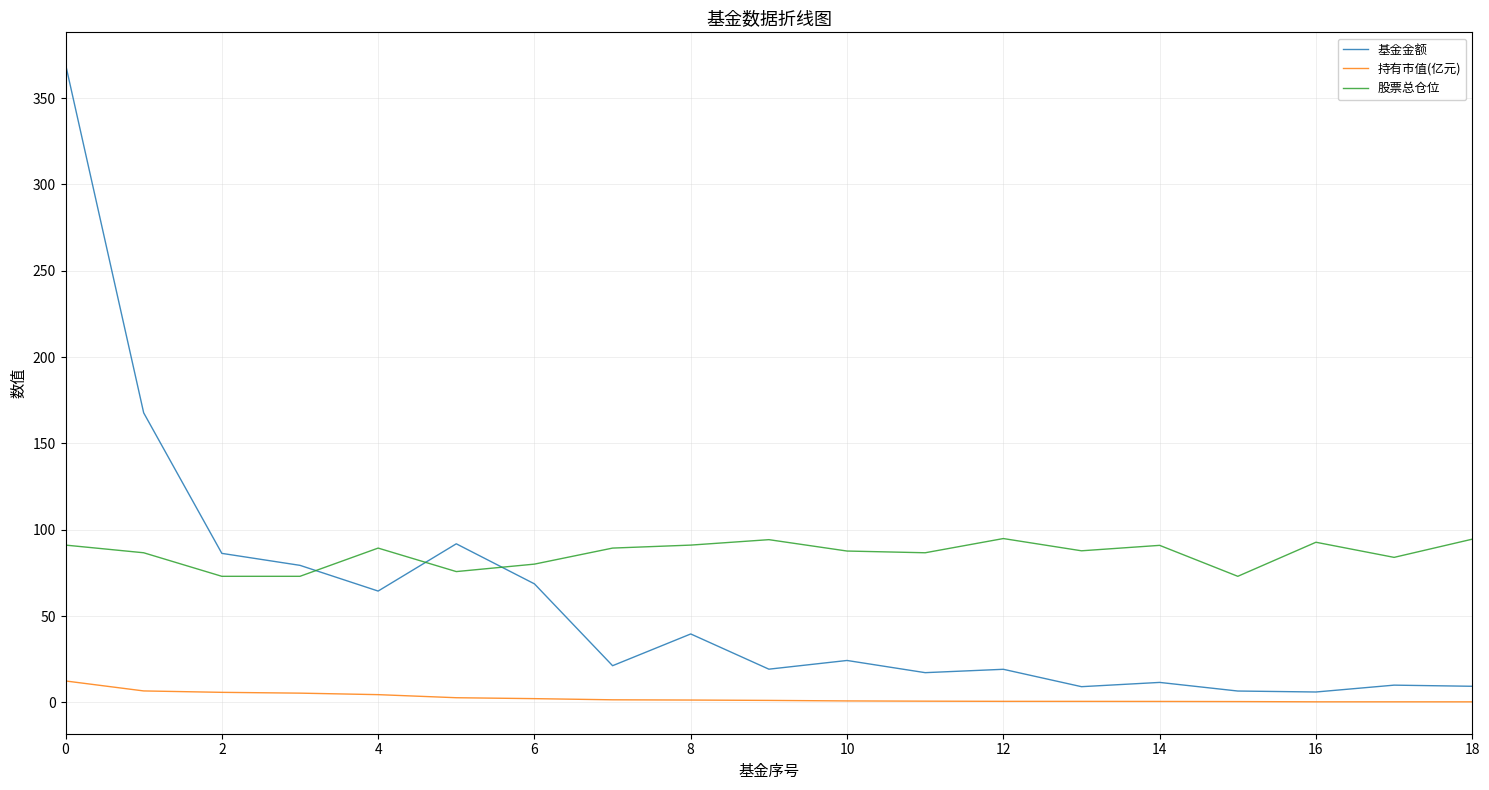

List the series in order of their peak value, lowest first.

持有市值(亿元), 股票总仓位, 基金金额